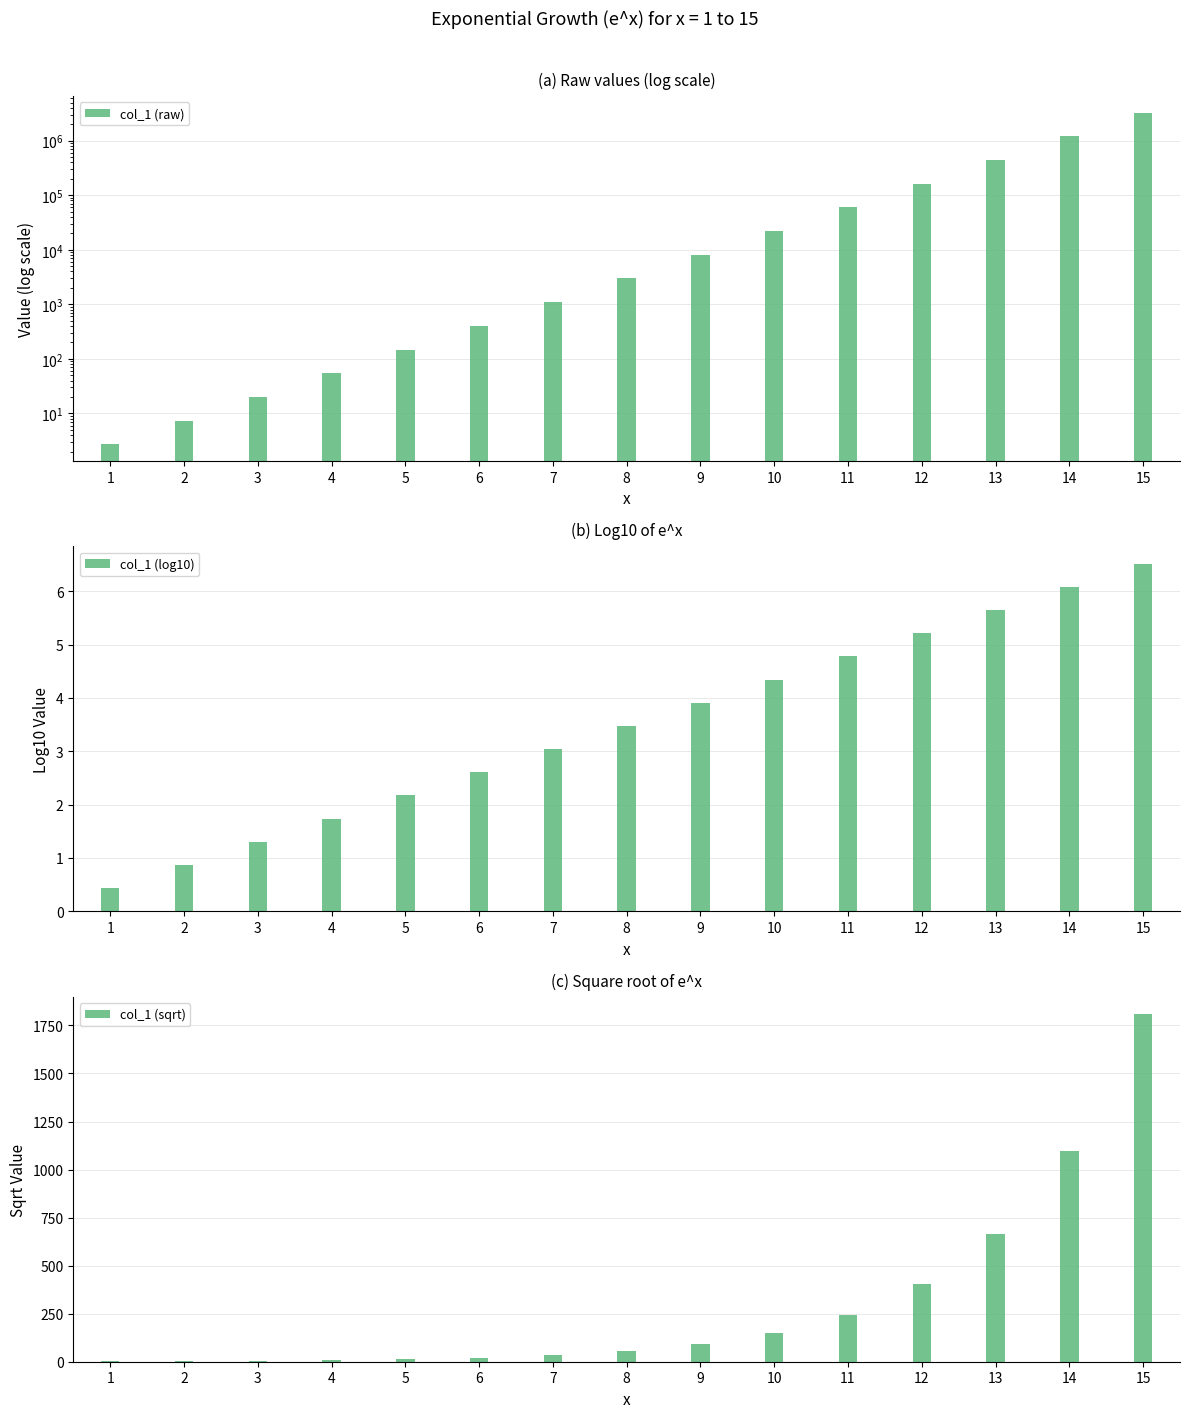

At 12, list the series in order from smallest to largest.

col_1 (log10), col_1 (sqrt), col_1 (raw)